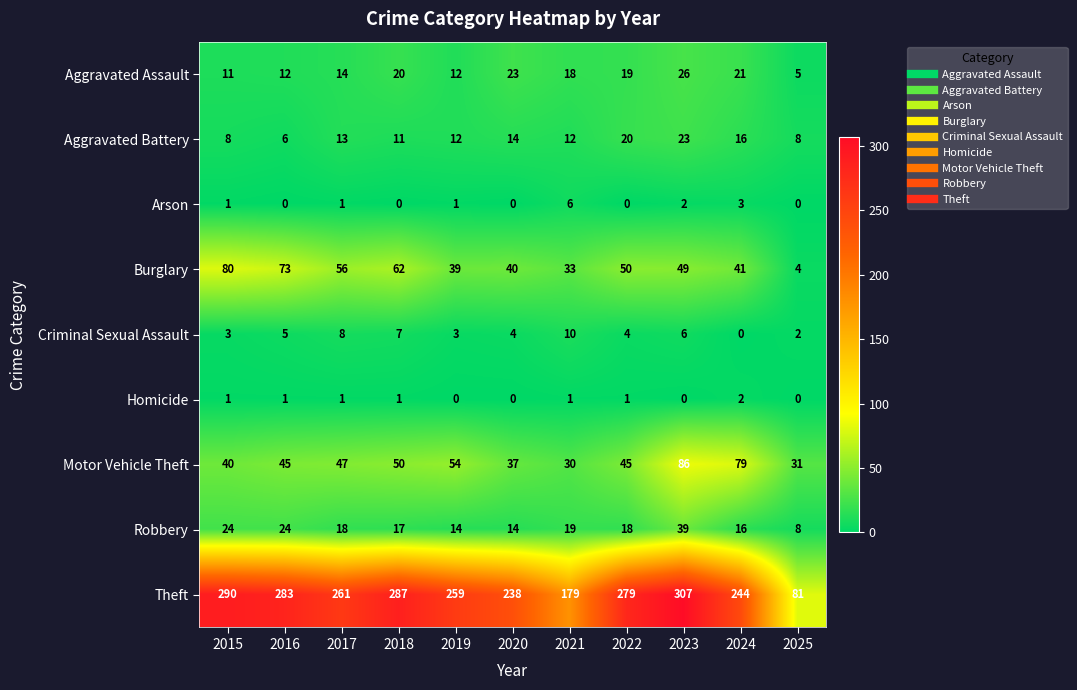

Is it true that Motor Vehicle Theft equals 28 at 2019?

False